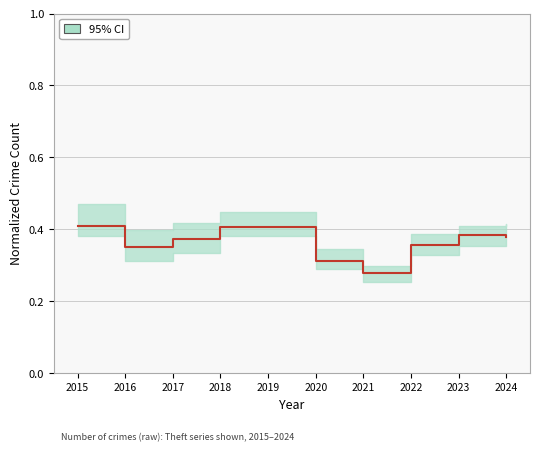

What is the value of the 5th point from the left?

0.4